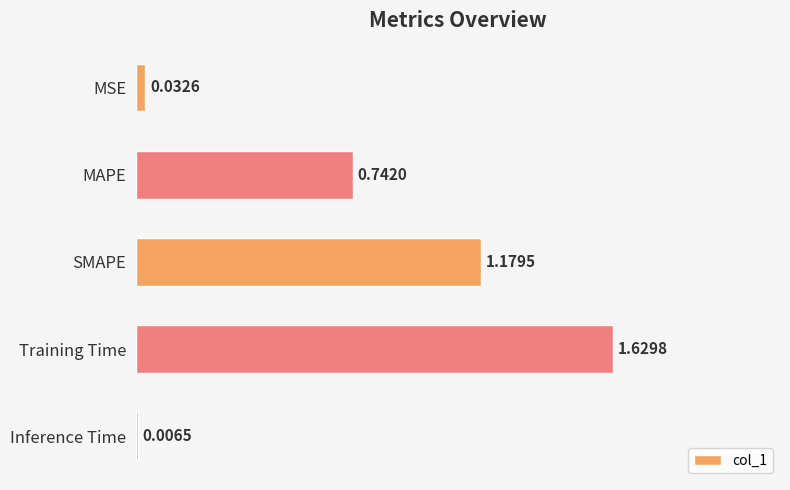

What is the change in value from SMAPE to Training Time?

+0.5